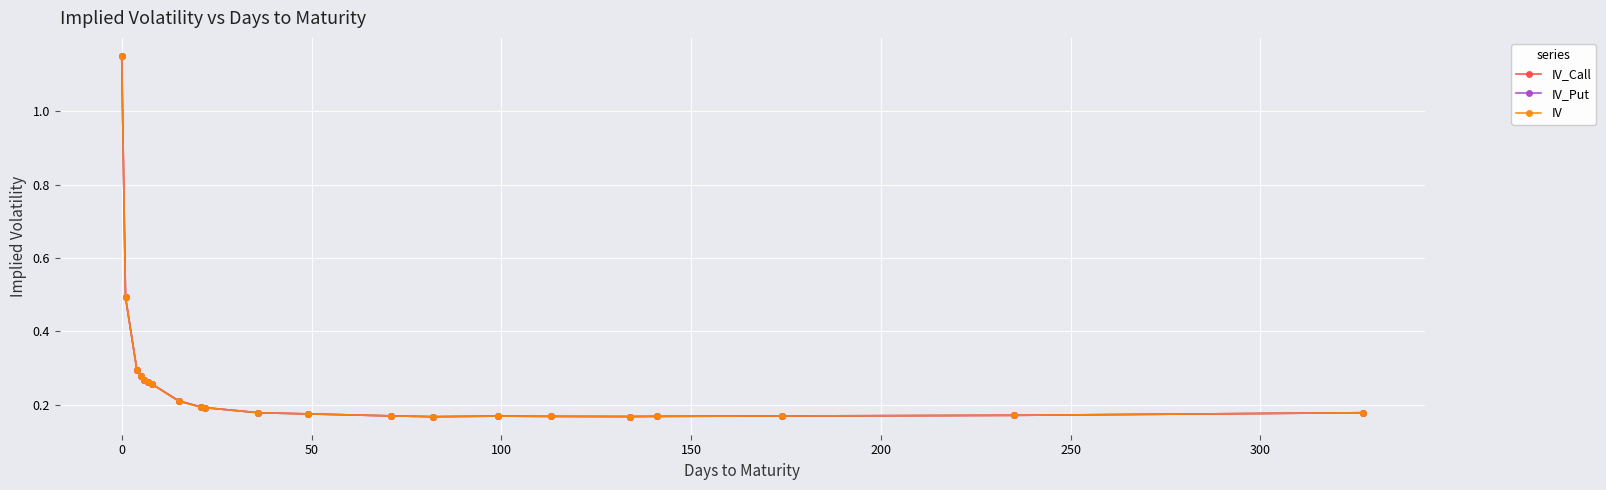

How many lines are shown in the chart?

3